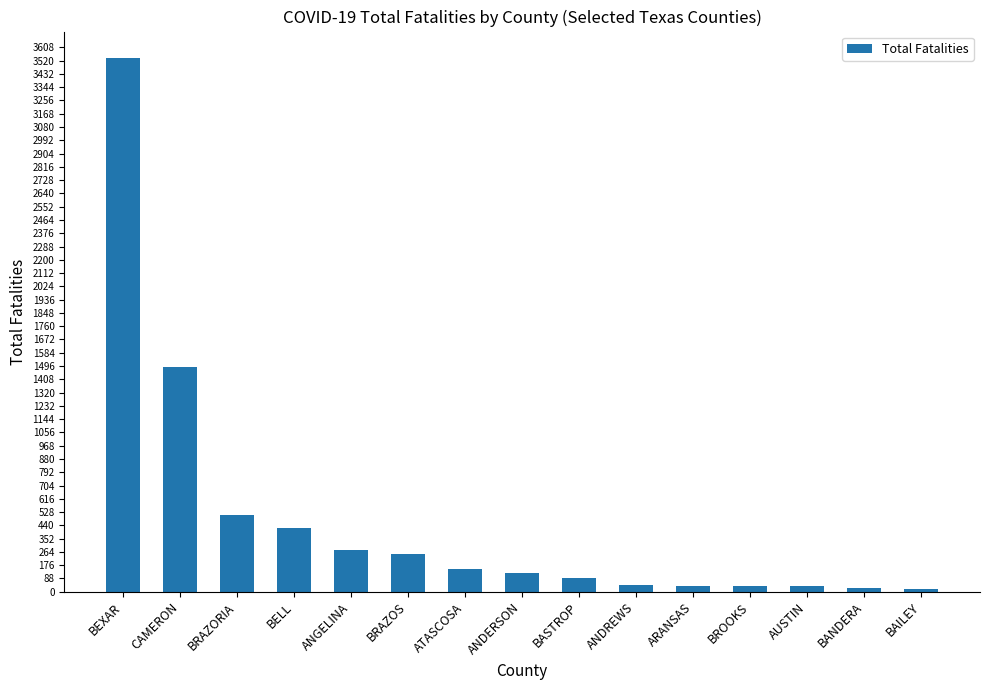

What position from the left is BAILEY?

15